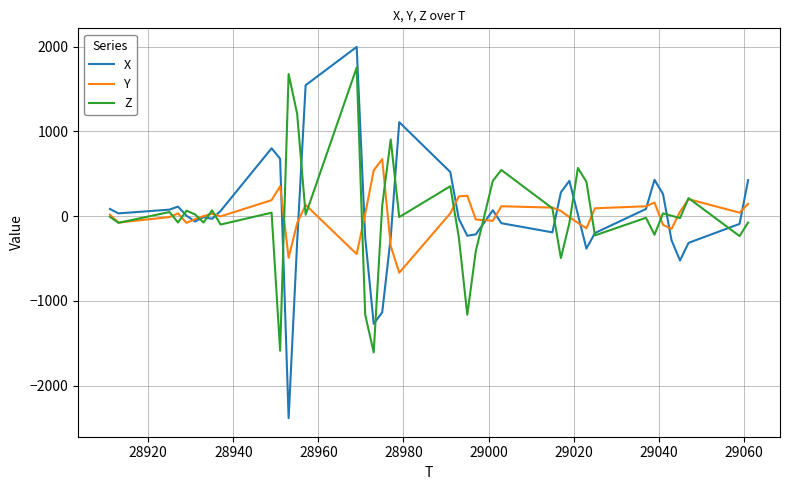

What are all the series names shown in the legend?

X, Y, Z